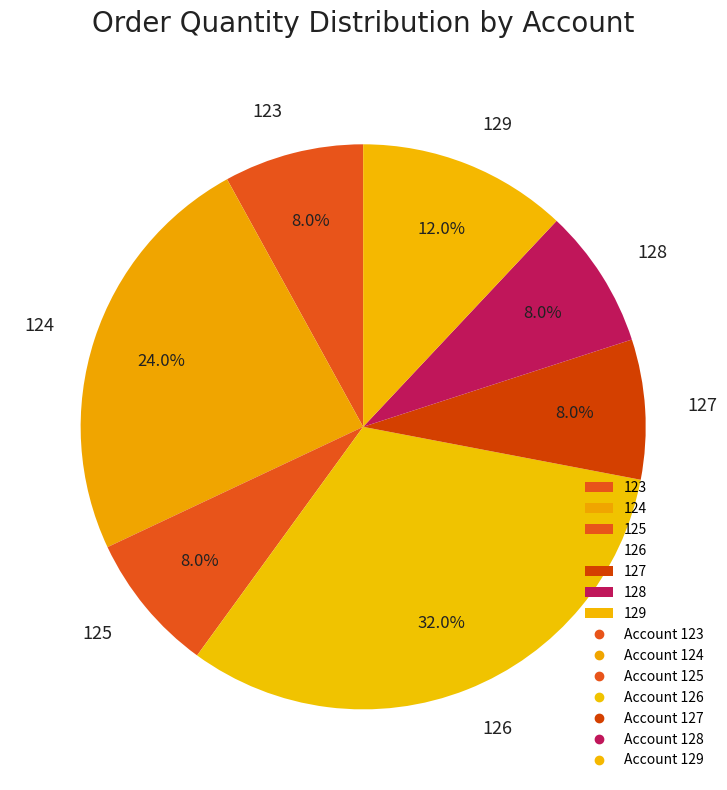

Is it true that 127 is 15% of the pie?

False